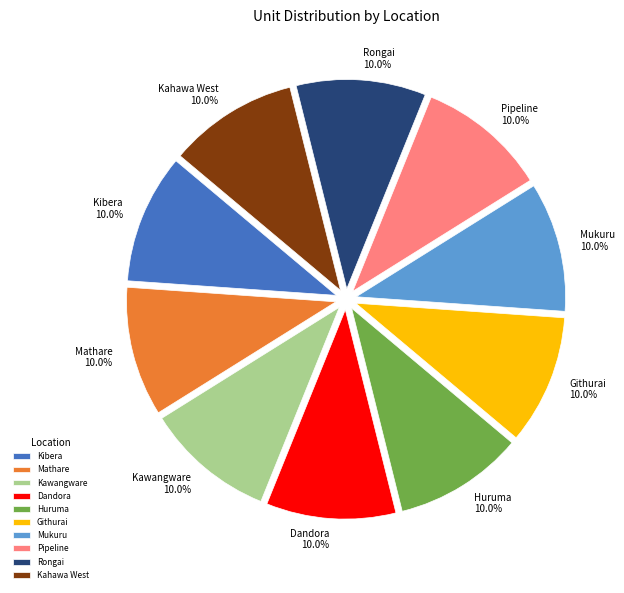

True or false: Kawangware accounts for 1% of the total.

False